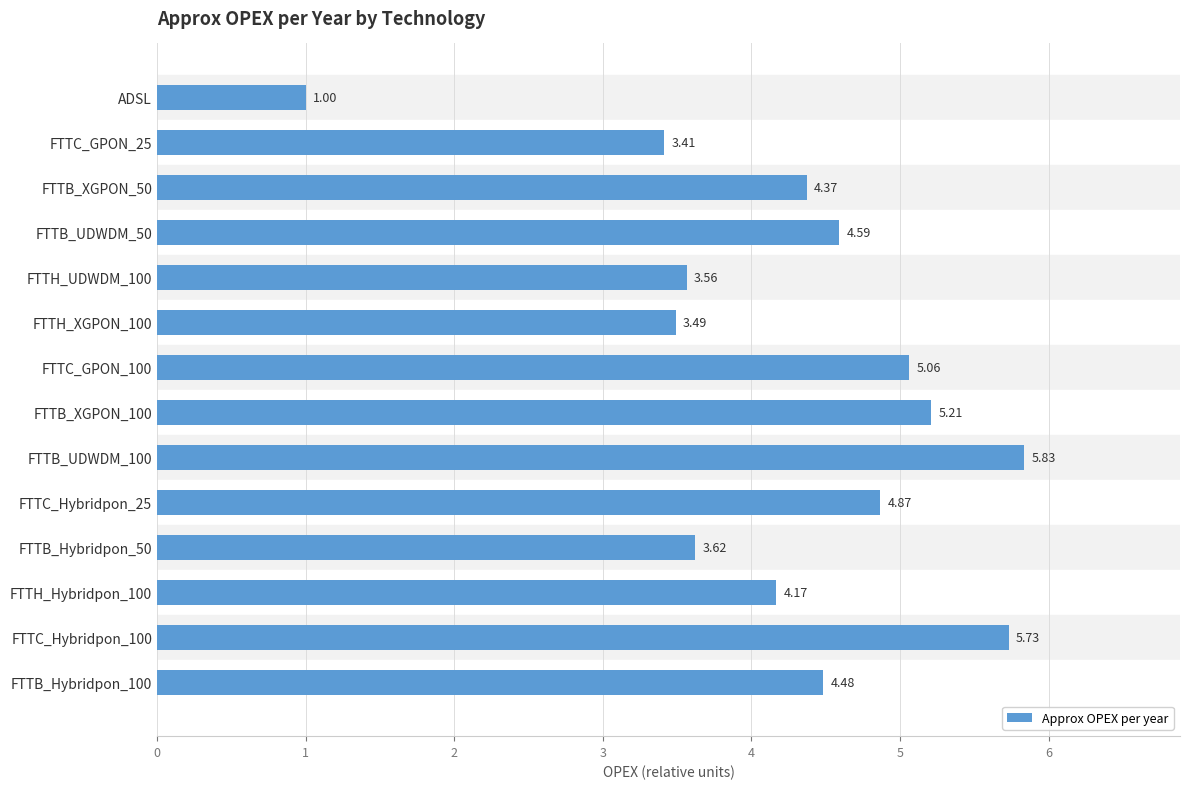

List the labels in order of value, largest first.

FTTB_UDWDM_100, FTTC_Hybridpon_100, FTTB_XGPON_100, FTTC_GPON_100, FTTC_Hybridpon_25, FTTB_UDWDM_50, FTTB_Hybridpon_100, FTTB_XGPON_50, FTTH_Hybridpon_100, FTTB_Hybridpon_50, FTTH_UDWDM_100, FTTH_XGPON_100, FTTC_GPON_25, ADSL